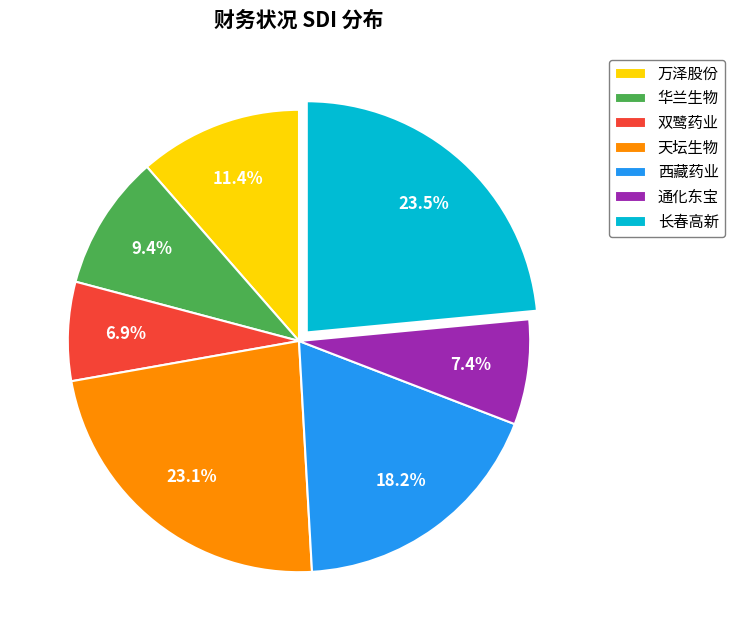

True or false: 华兰生物 accounts for 20% of the total.

False